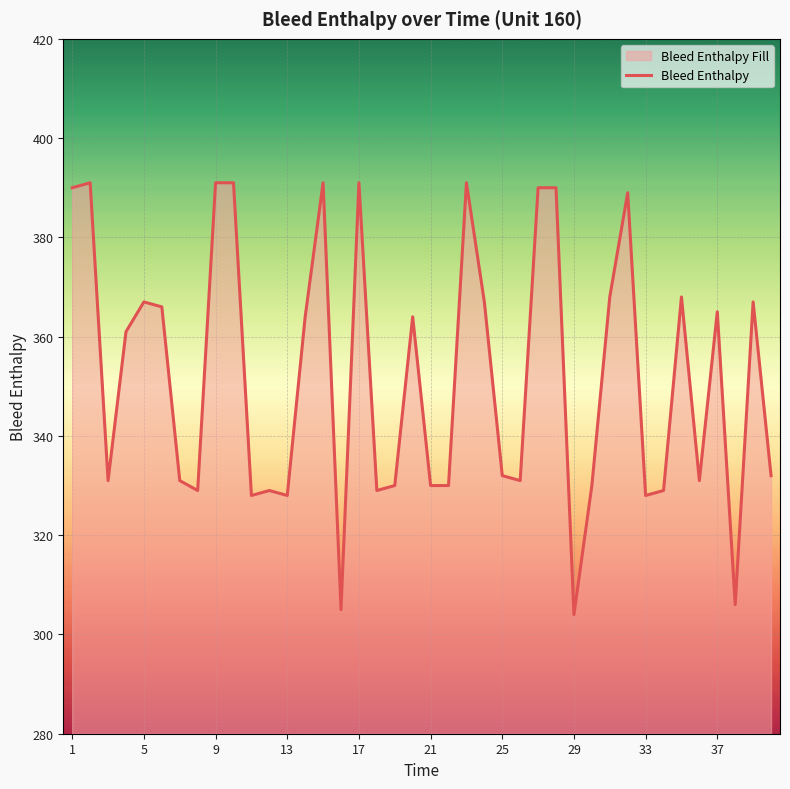

What is the maximum value shown in the chart?

391